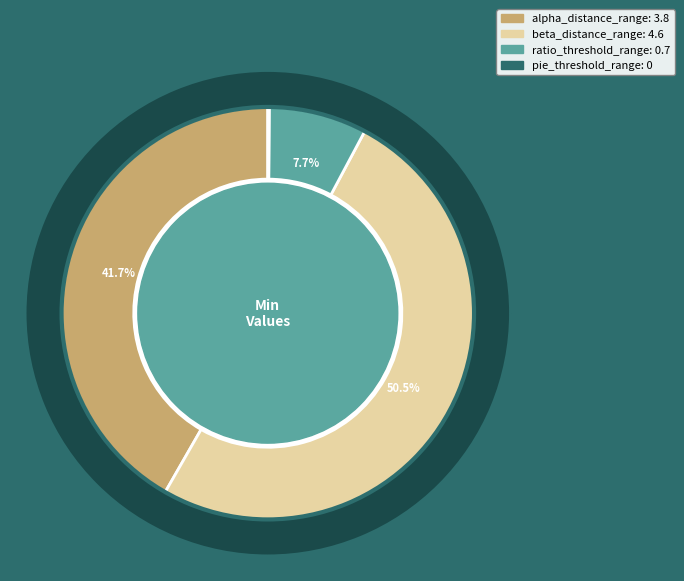

Which category has the smallest portion of the pie?

pie_threshold_range